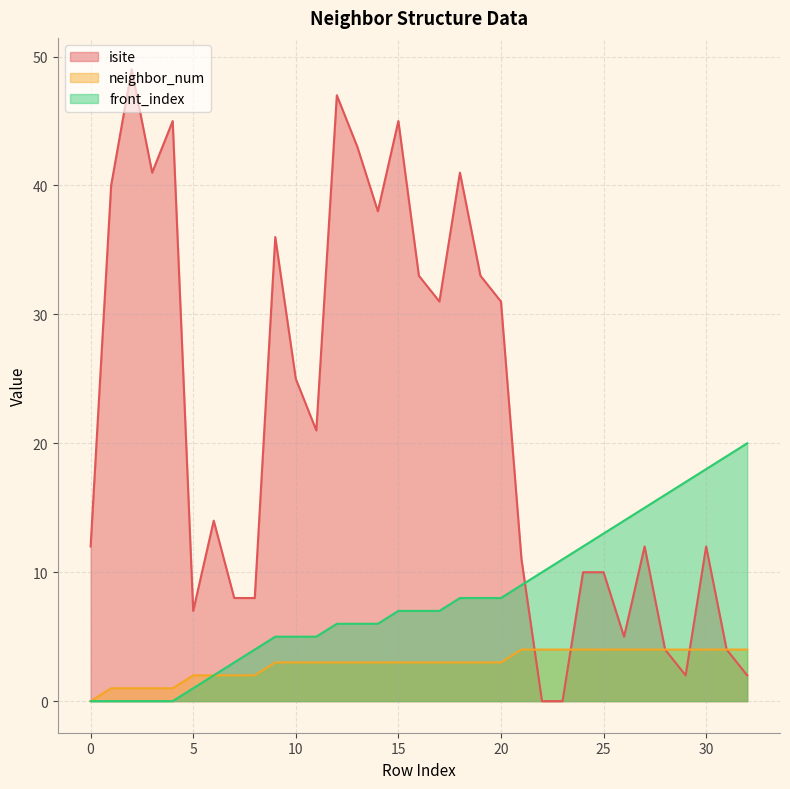

Between 17 and 4, which is larger?

4